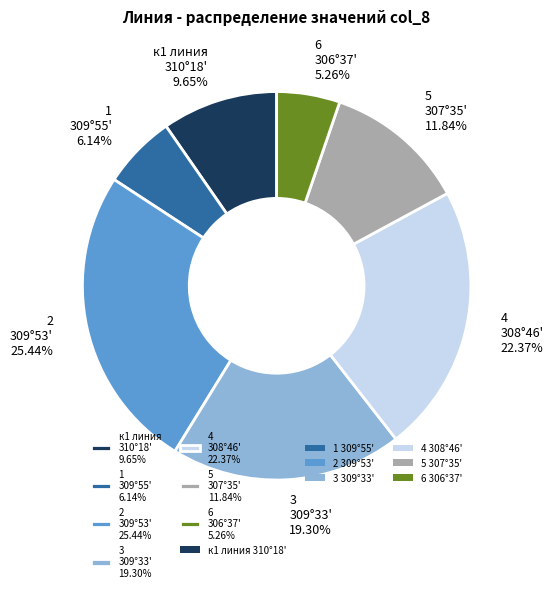

Does any single category account for the majority?

No